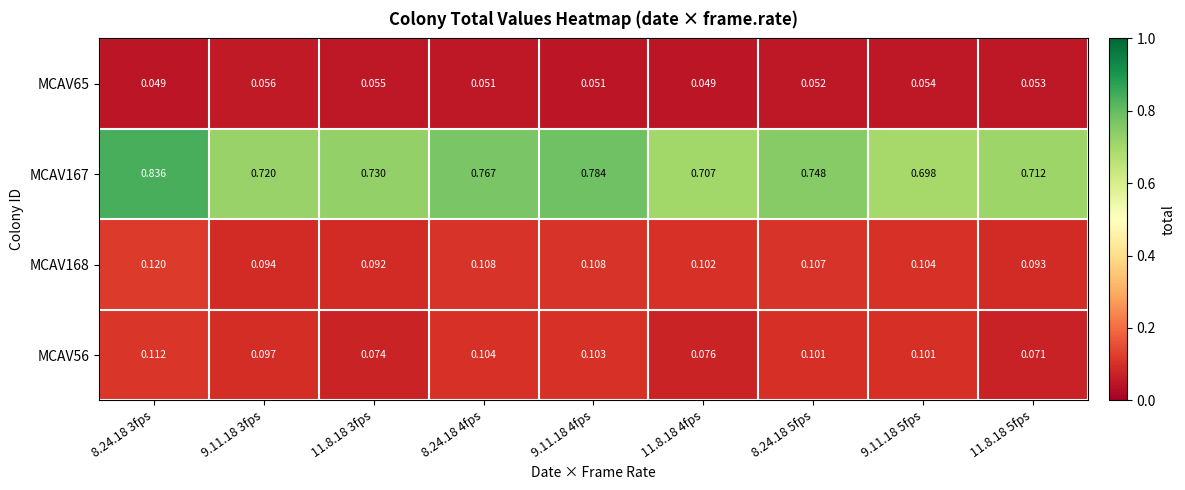

Is the value of MCAV168 at 8.24.18 3fps greater than the value of MCAV56 at 11.8.18 4fps?

Yes